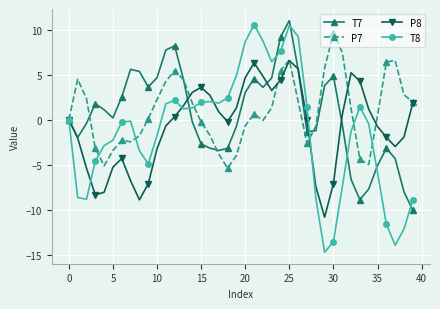

How many distinct data groups are displayed?

4